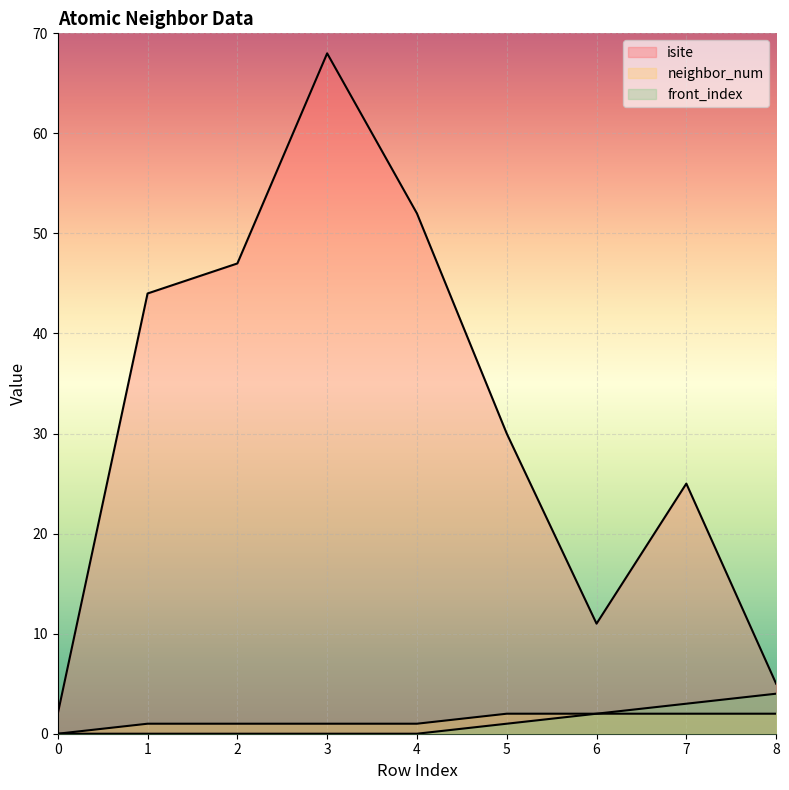

What is the spread (max minus min) of values at 4?

52